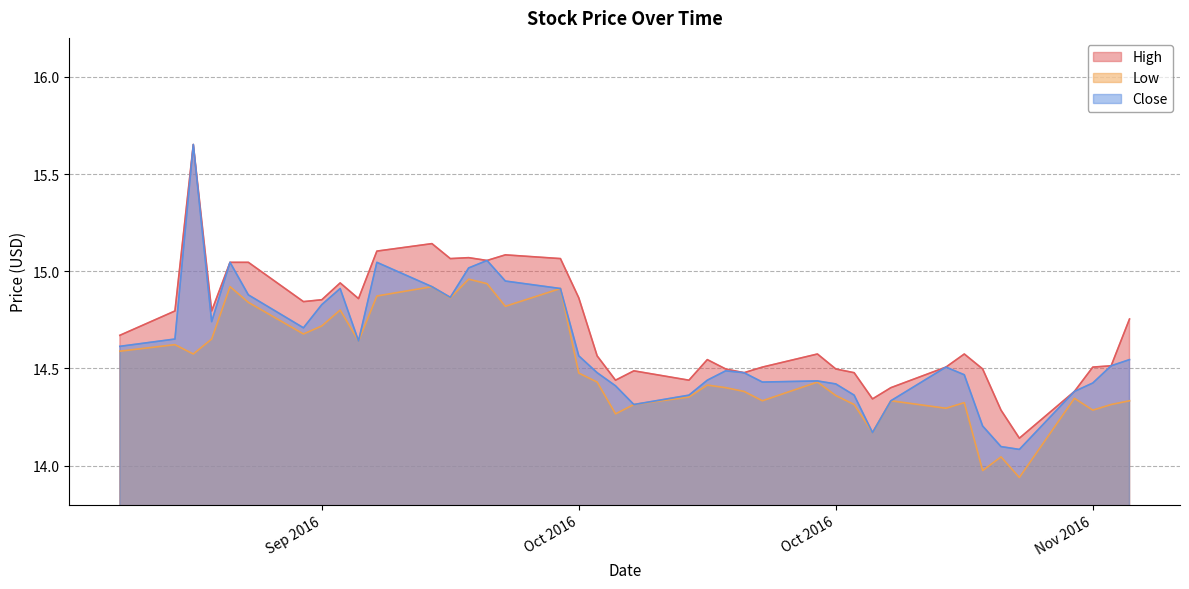

Is it true that Low equals 10.3 at 2016-10-04?

False